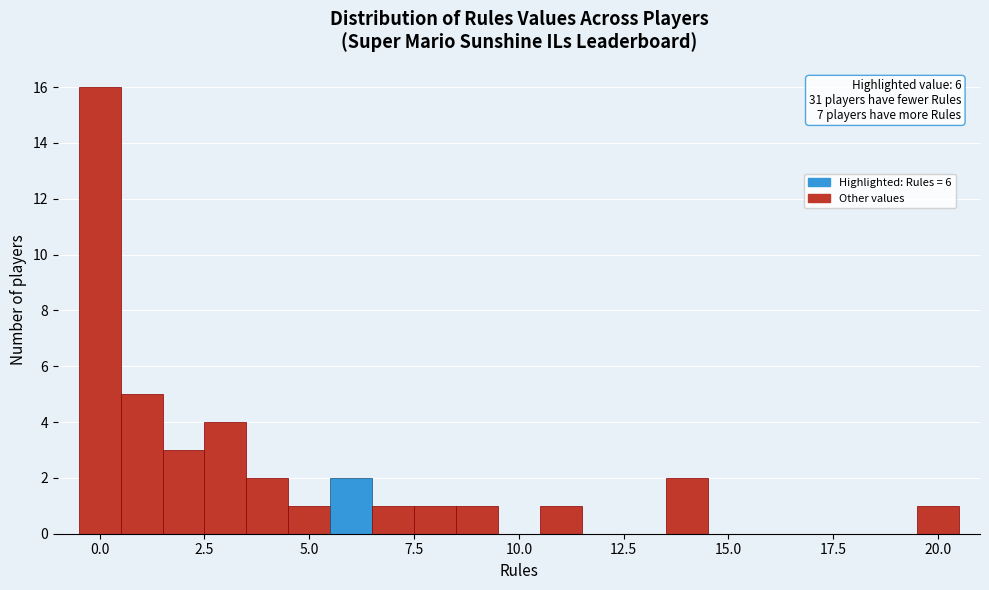

Around what value on the x-axis is the tallest bar? Give the approximate position of its centre, as read against the axis.

0.0